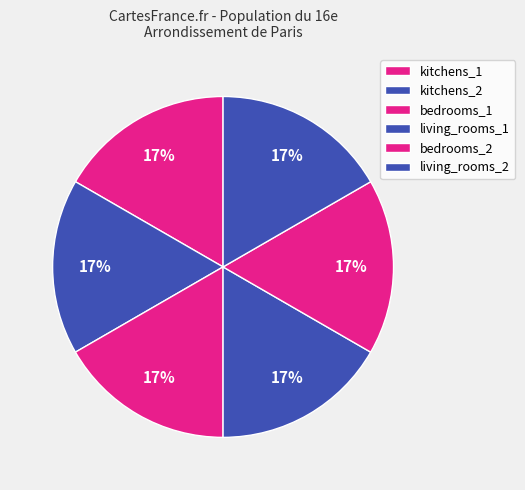

How many slices are in this pie chart?

6